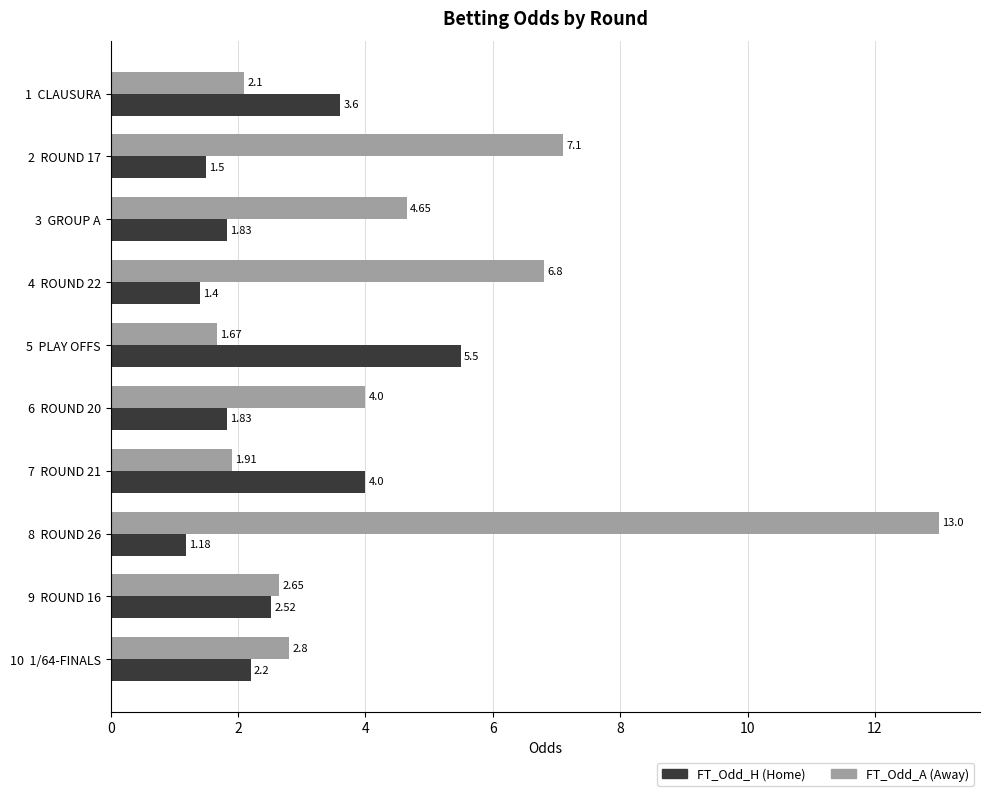

What is the total value across all series at 7  ROUND 21?

5.9